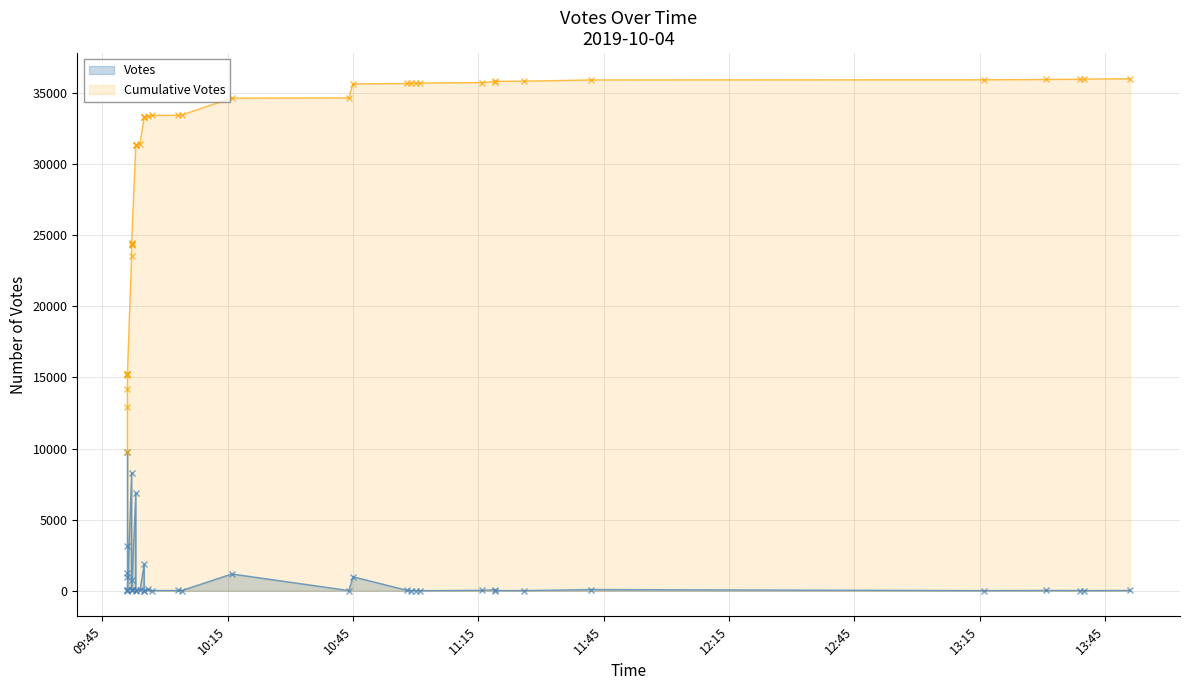

What are all the series names shown in the legend?

Votes, Cumulative Votes